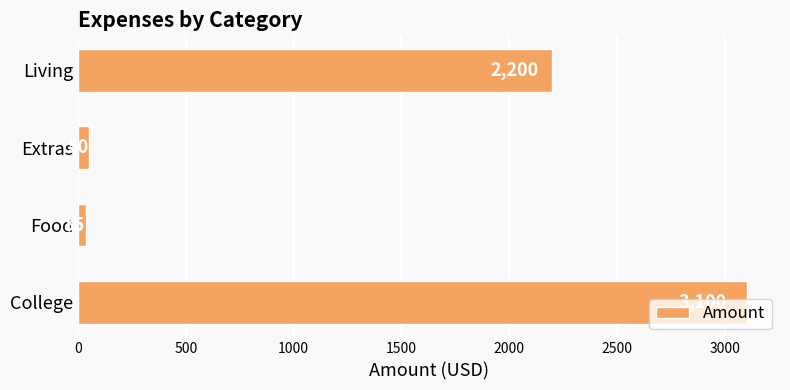

What is the sum of all values?

5385